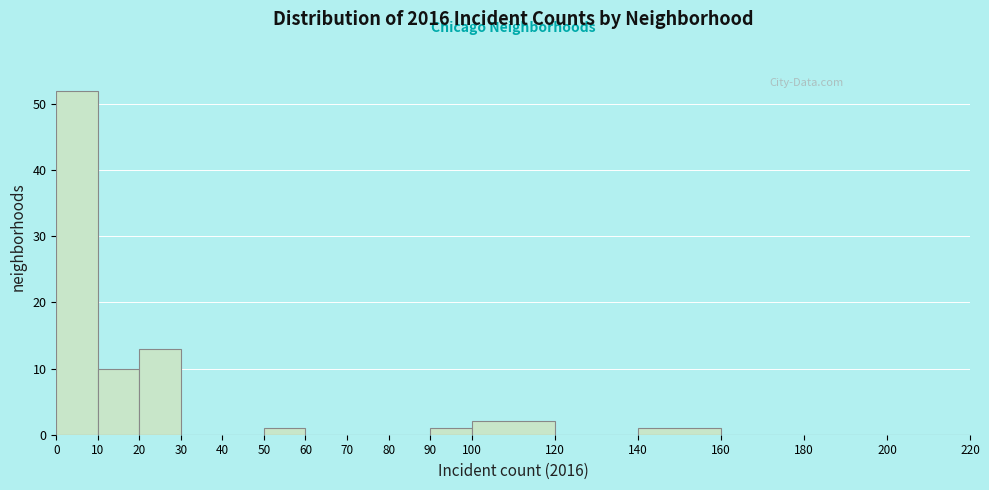

How tall is the bar that spans 50 to 60 on the x-axis? The values are not printed on the chart, so give them approximately, as read against the axis.

1